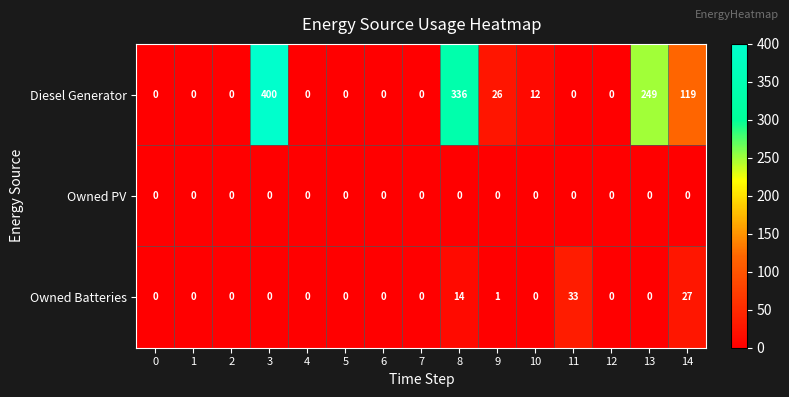

Rank the series by their maximum value, from lowest to highest.

Owned PV, Owned Batteries, Diesel Generator